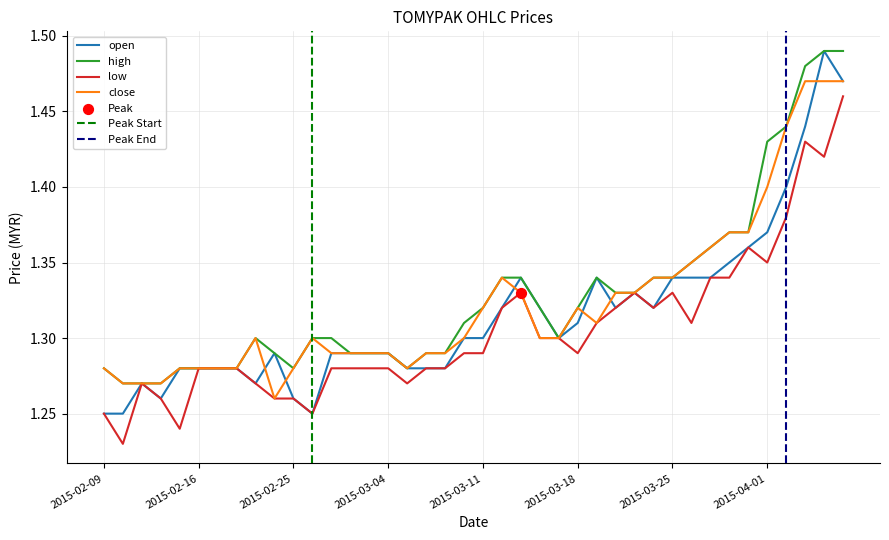

What is the total value across all series at 2015-02-27?

5.2